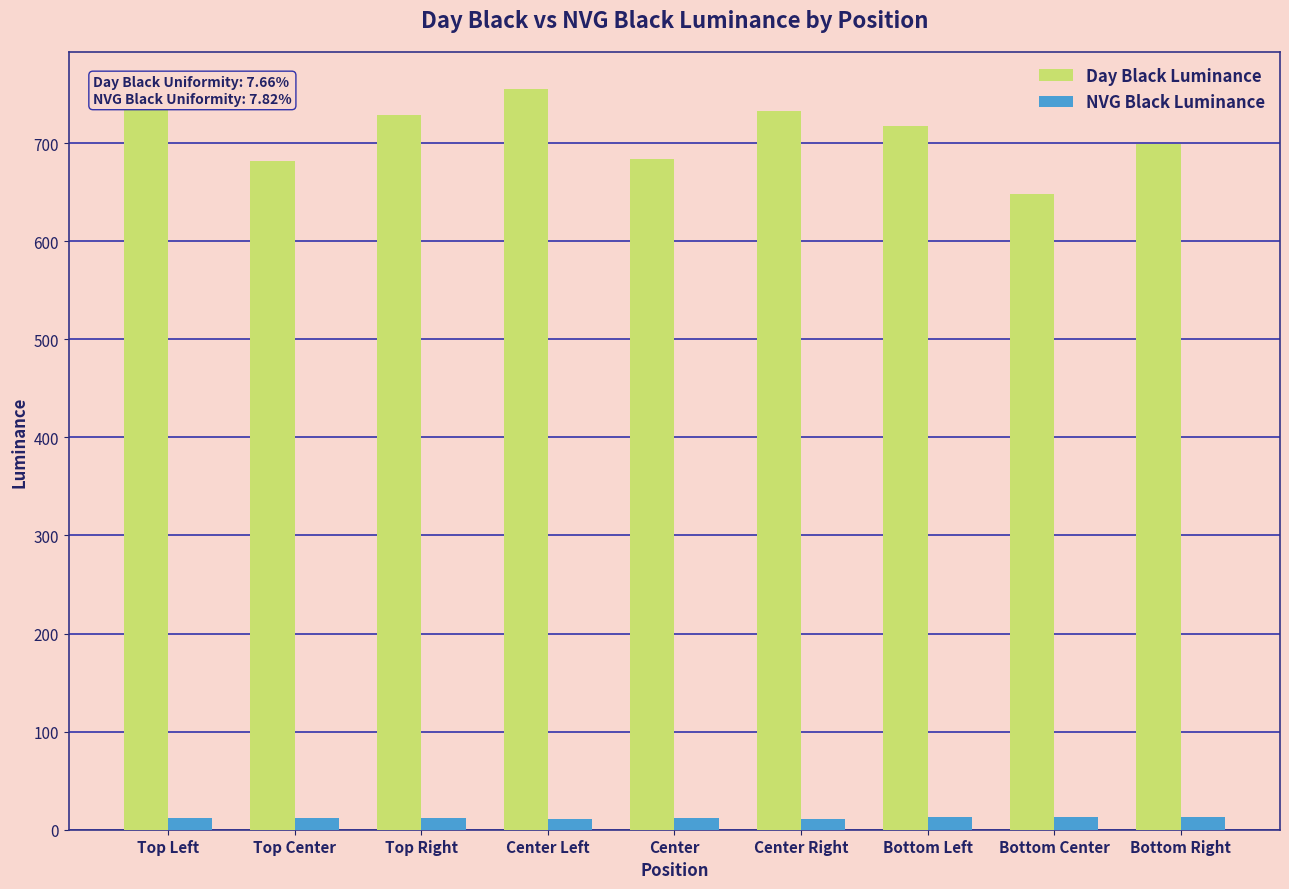

Does the chart contain any negative values?

No